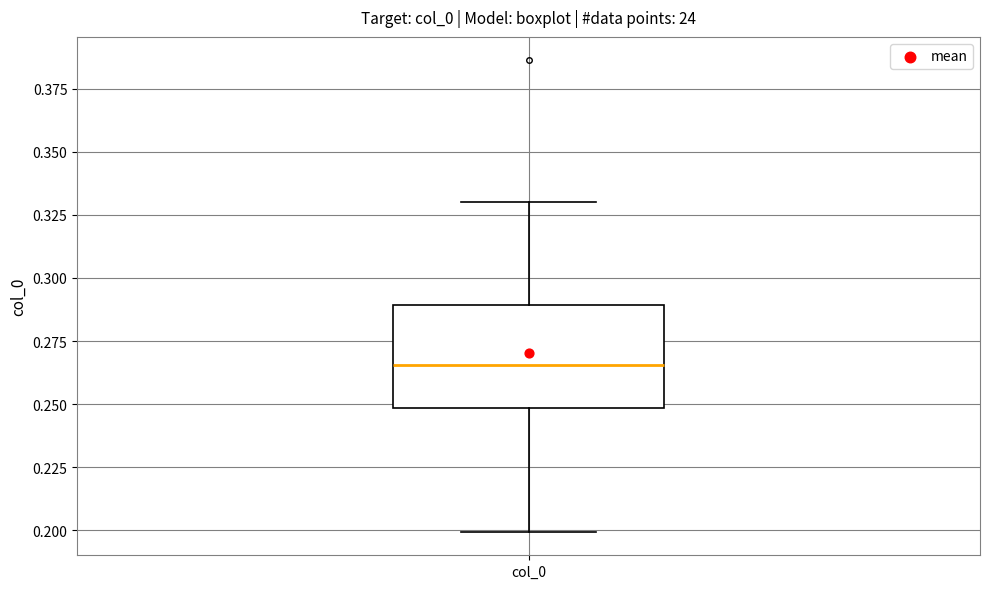

Where is the upper edge of the box for col_0 on the y-axis? The values are not printed on the chart, so give them approximately, as read against the axis.

0.290